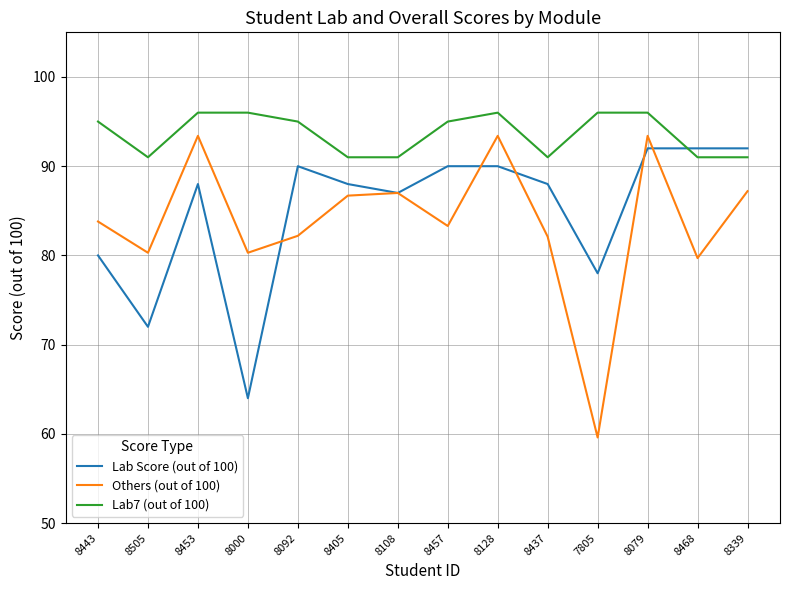

True or false: Others (out of 100) has a value of 87.0 at 8108.

True